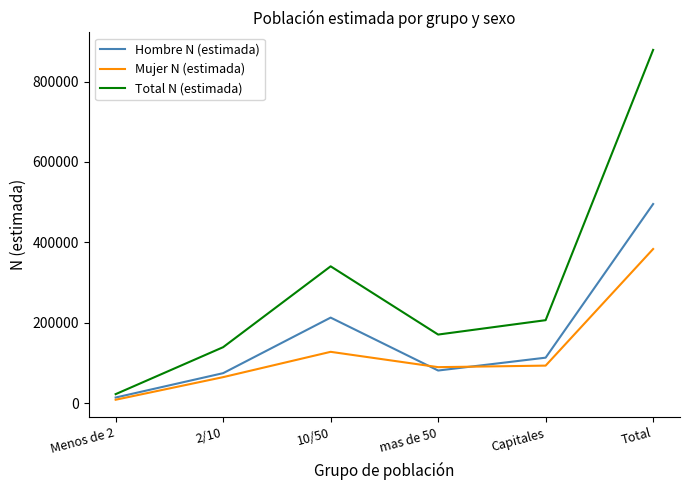

The Total N (estimada) series shows 89709 at Capitales. True or false?

False